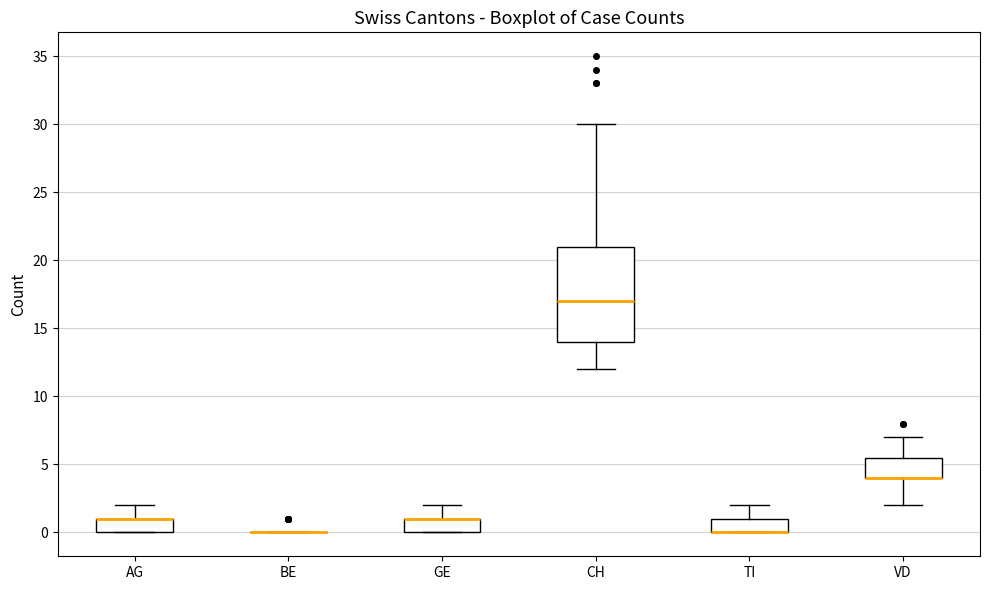

Reading left to right, read every box against the y-axis: the position of its median line, the range the box covers, and the ends of its whiskers. The values are not printed on the chart, so give them approximately, as read against the axis.

AG: median 1.0 (drawn on the box's upper edge), box 0.0 to 1.0, whiskers 0.0 to 2.0
BE: box collapsed to a line at 0.0, whiskers 0.0 to 0.0
GE: median 1.0 (drawn on the box's upper edge), box 0.0 to 1.0, whiskers 0.0 to 2.0
CH: median 17.0, box 14.0 to 21.0, whiskers 12.0 to 30.0
TI: median 0.0 (drawn on the box's lower edge), box 0.0 to 1.0, whiskers 0.0 to 2.0
VD: median 4.0 (drawn on the box's lower edge), box 4.0 to 5.5, whiskers 2.0 to 7.0